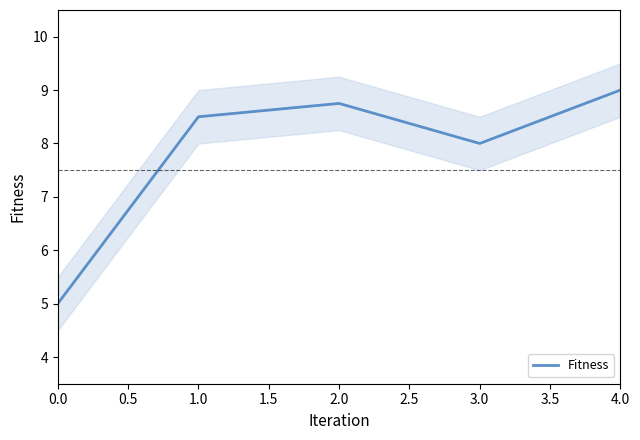

Which category has the highest value in the Fitness series?

4.0